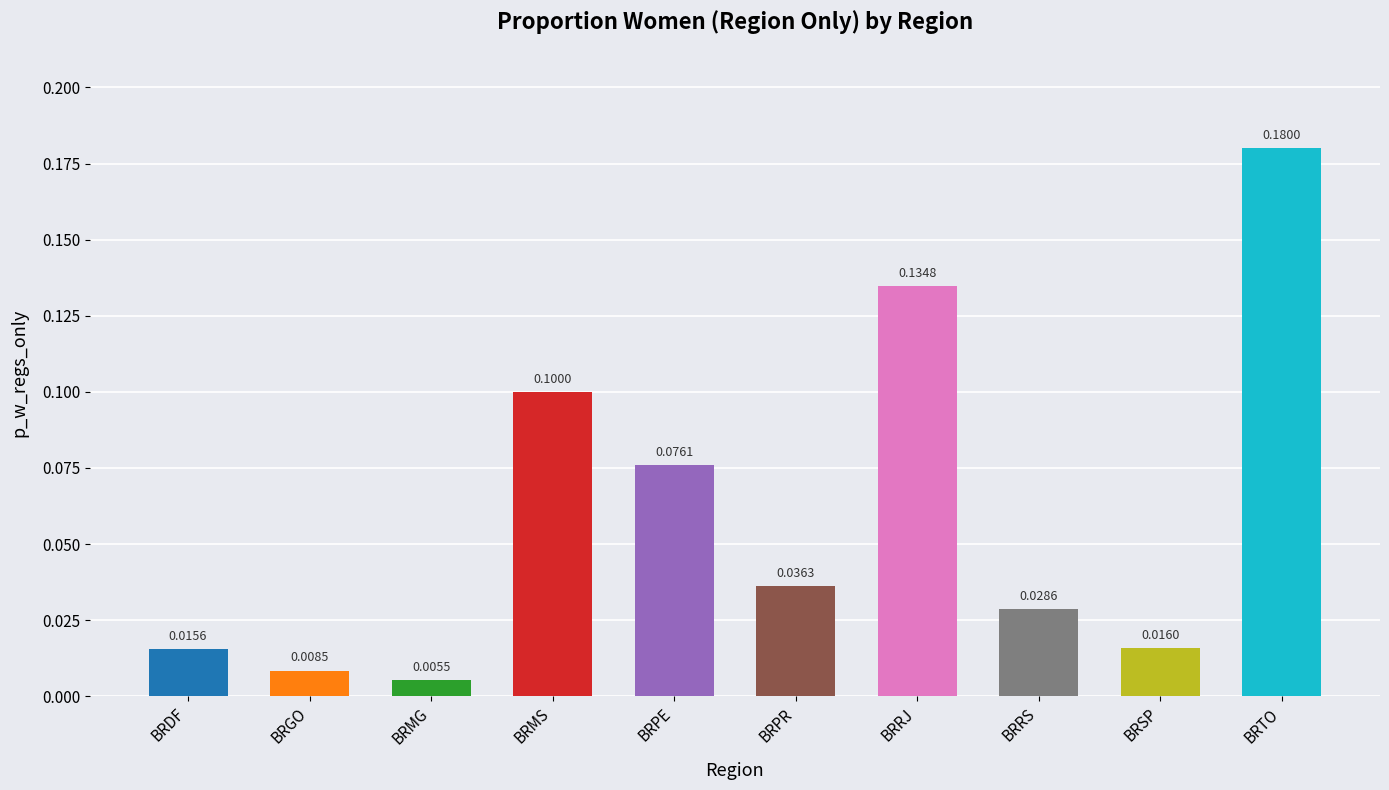

Rank the categories by value from lowest to highest.

BRMG, BRGO, BRDF, BRSP, BRRS, BRPR, BRPE, BRMS, BRRJ, BRTO